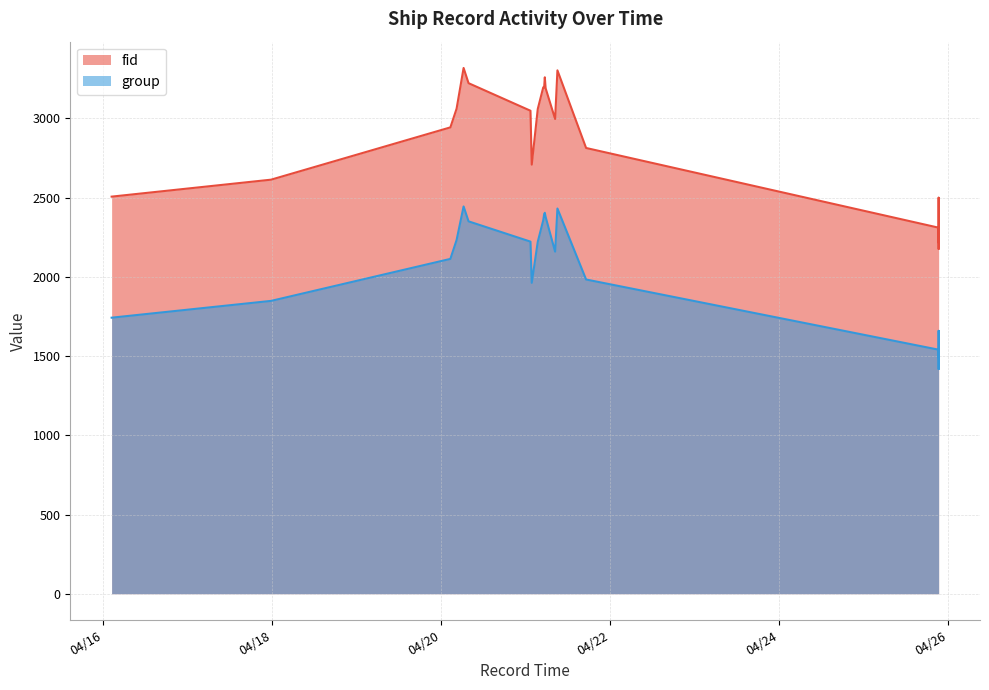

What is the difference between the maximum and second lowest values in the group series?

951